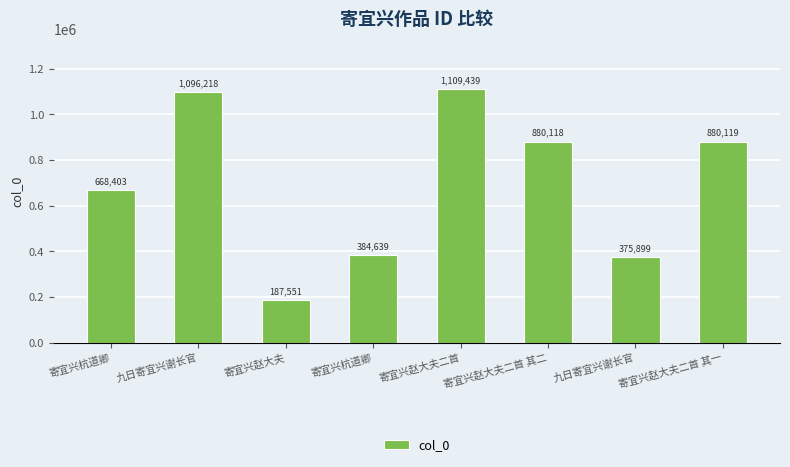

What is the difference between the maximum and minimum values?

921888